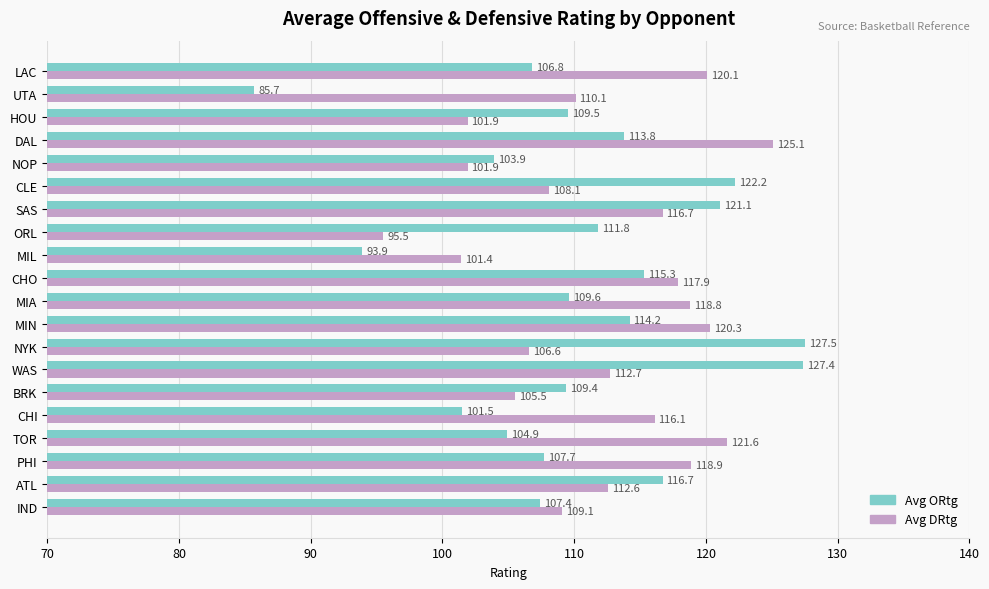

Which label corresponds to the largest value in the chart?

NYK